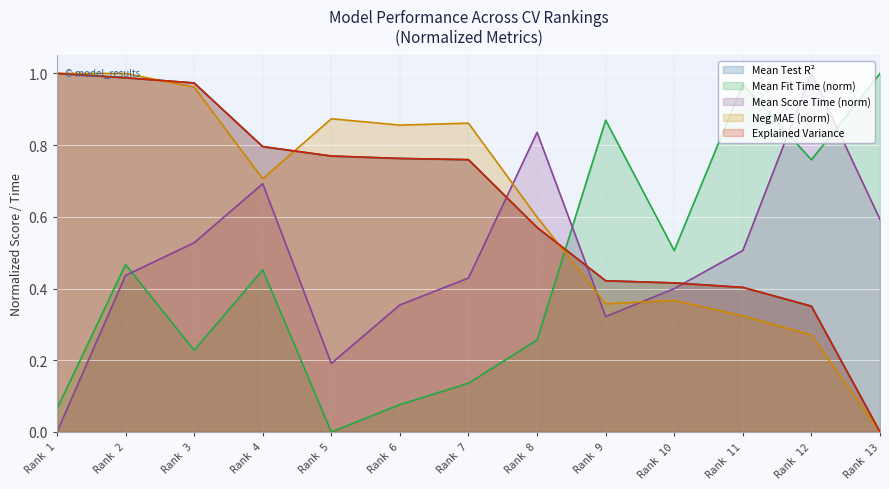

What are all the series names shown in the legend?

Mean Test R², Mean Fit Time (norm), Mean Score Time (norm), Neg MAE (norm), Explained Variance